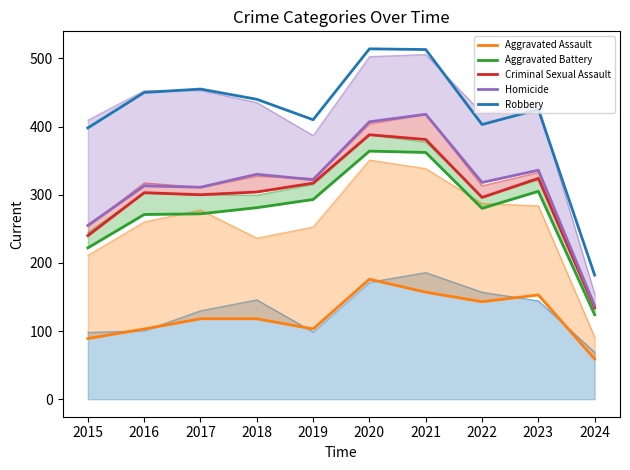

Rank the series by their maximum value, from highest to lowest.

Robbery, Homicide, Criminal Sexual Assault, Aggravated Battery, Aggravated Assault